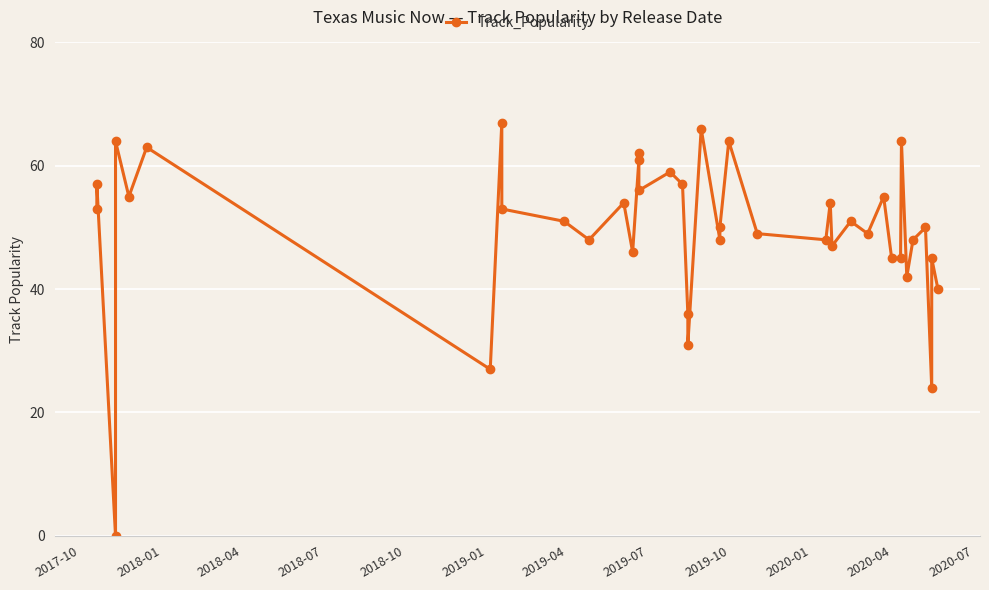

Reading left to right, transcribe all the data shown in this chart.

53	57	0	64	55	63	27	67	53	51	48	54	46	61	62	56	59	57	36	31	66	48	50	64	49	48	54	47	51	49	55	45	45	64	42	48	50	24	45	40